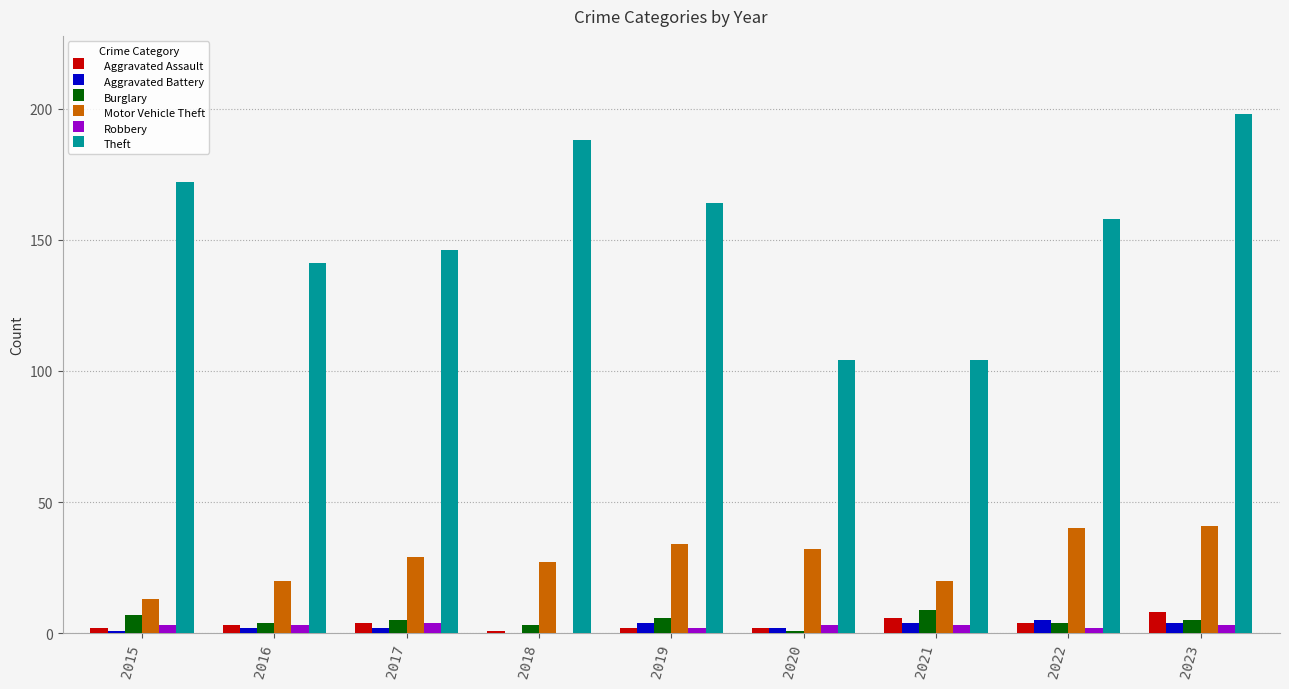

Which category has the highest value across all series?

2023